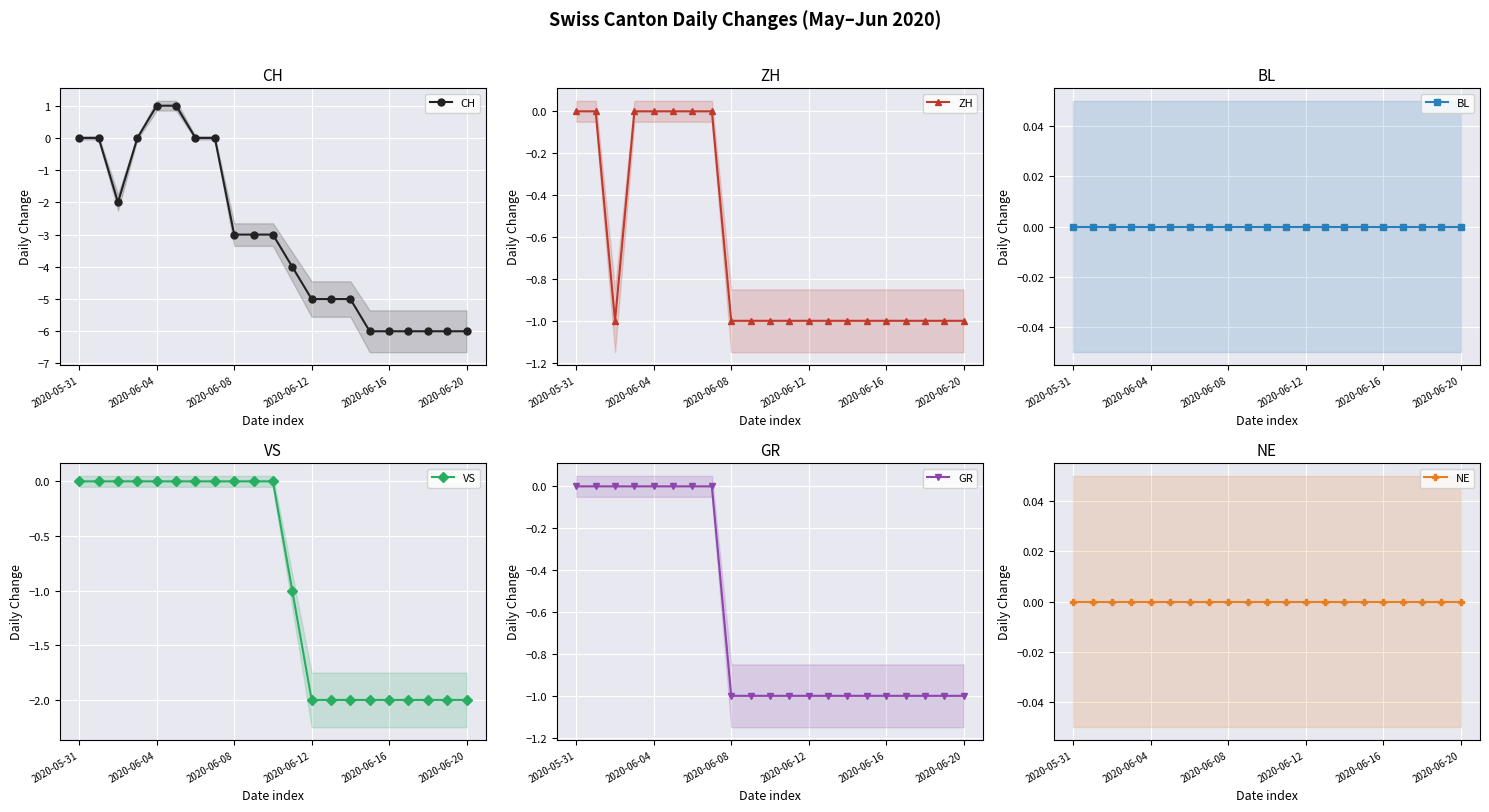

Which series has the largest range (max minus min)?

CH